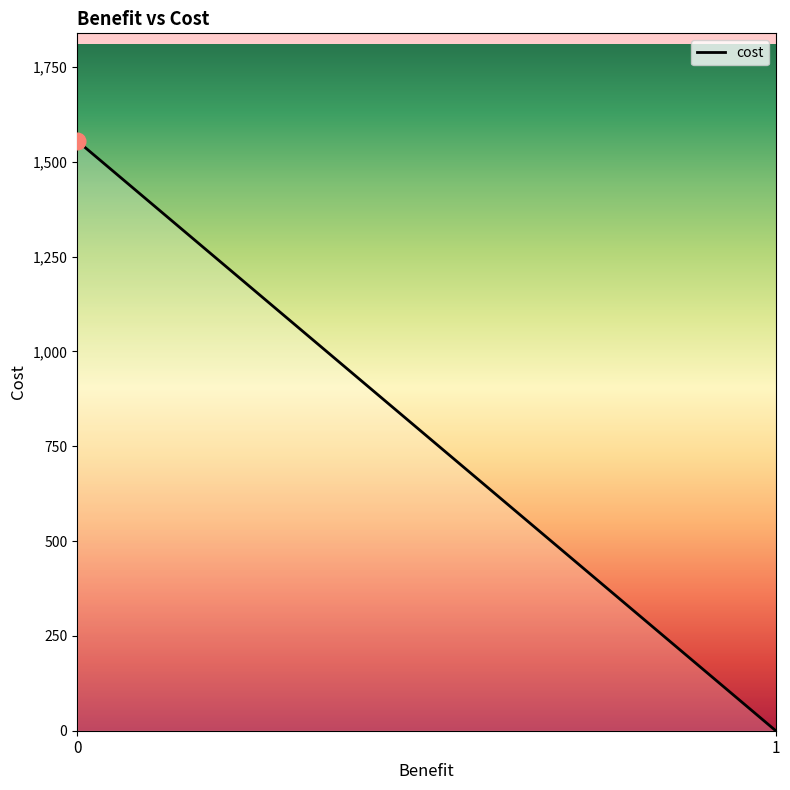

What is the greatest value displayed?

1555.0